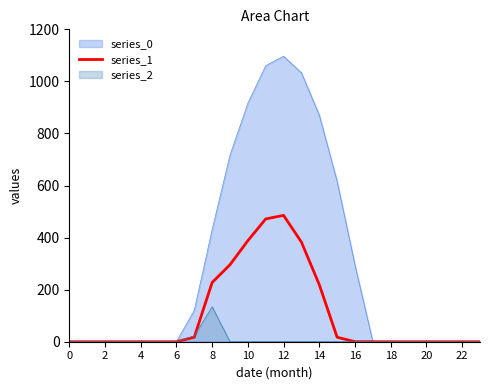

Which label corresponds to the largest value in the chart?

12